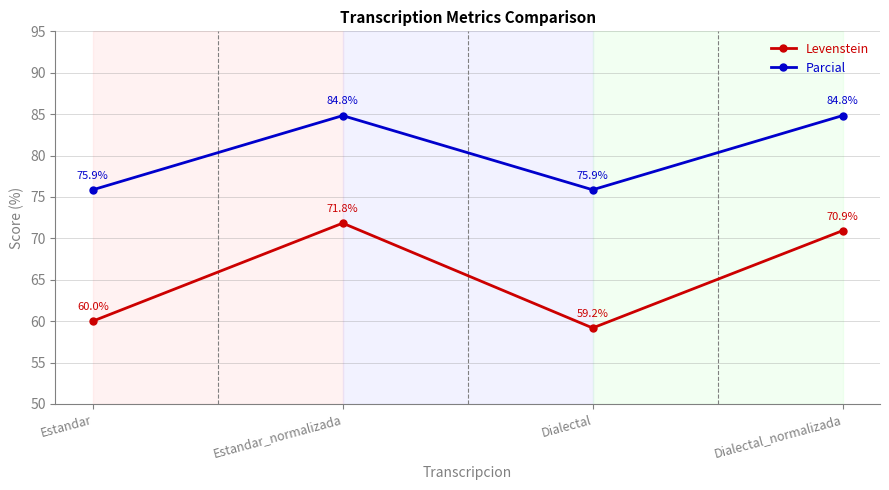

What is the lowest value of the Levenstein series?

59.2